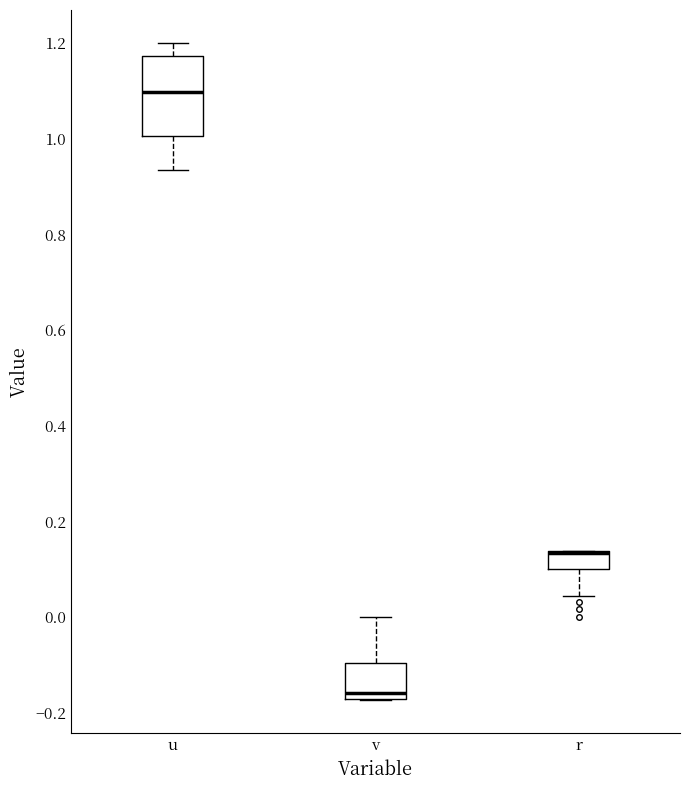

Reading left to right, read every box against the y-axis: the position of its median line, the range the box covers, and the ends of its whiskers. The values are not printed on the chart, so give them approximately, as read against the axis.

u: median 1.10, box 1.00 to 1.18, whiskers 0.94 to 1.20
v: median -0.16, box -0.18 to -0.10, whiskers -0.18 to 0.00
r: median 0.14 (drawn on the box's upper edge), box 0.10 to 0.14, whiskers 0.04 to 0.14